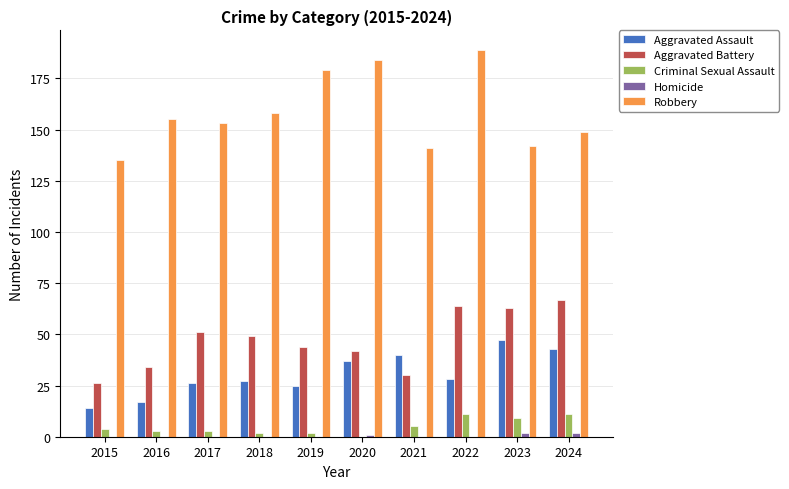

Which series changed the most between 2019 and 2021?

Robbery